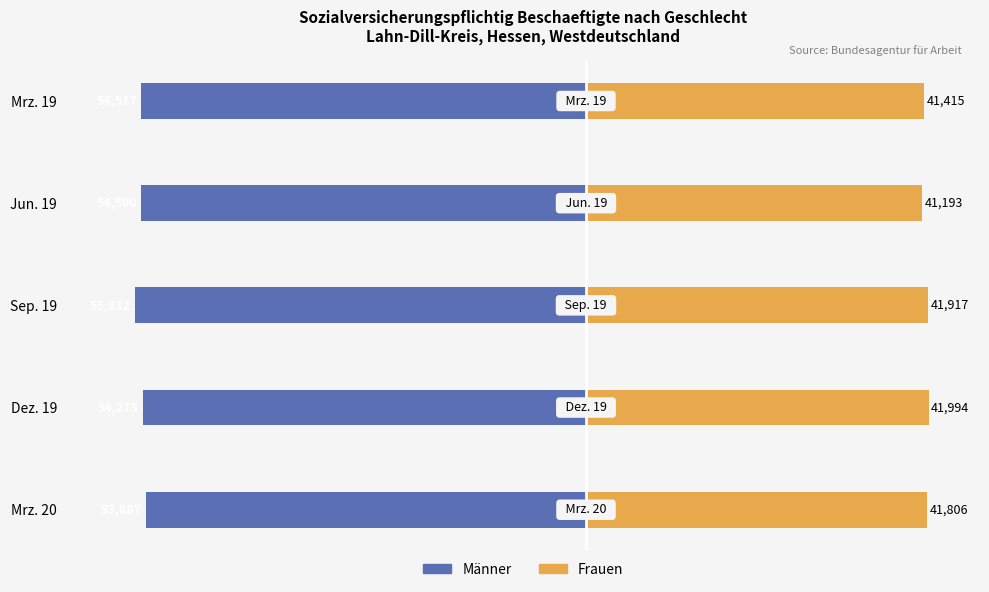

What is the difference between the highest and lowest values at Sep. 19?

97249